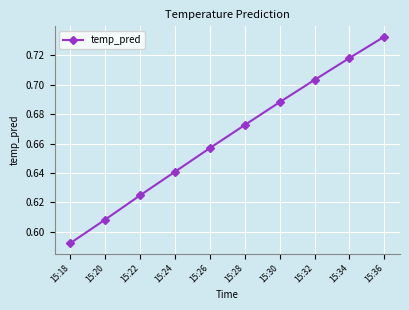

Between 15:24 and 15:34, which is larger?

15:34